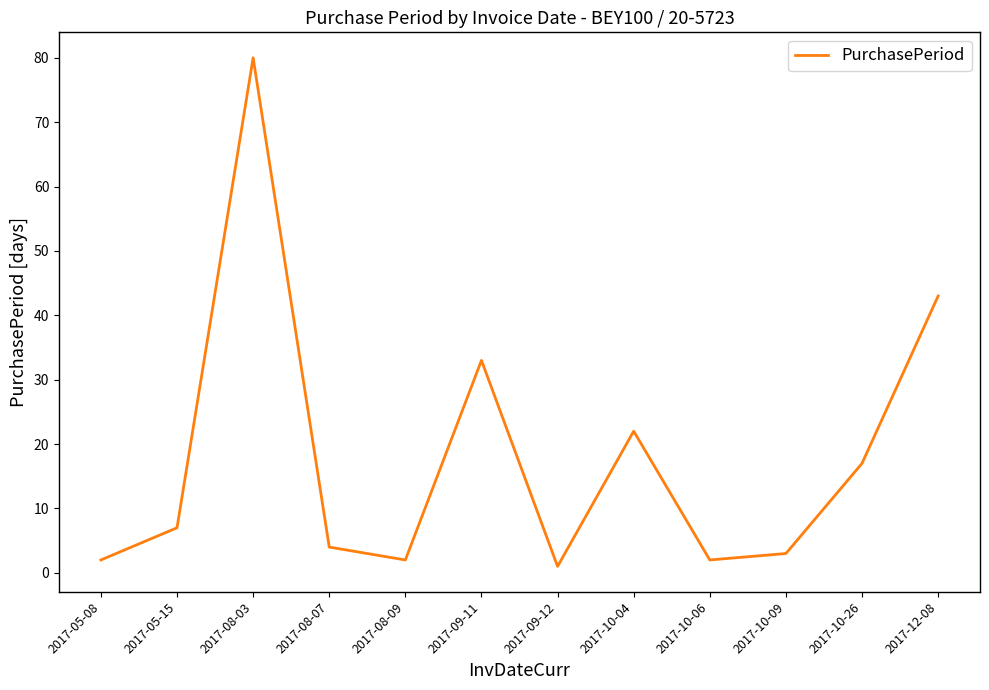

What is the difference between the second highest and minimum values?

42